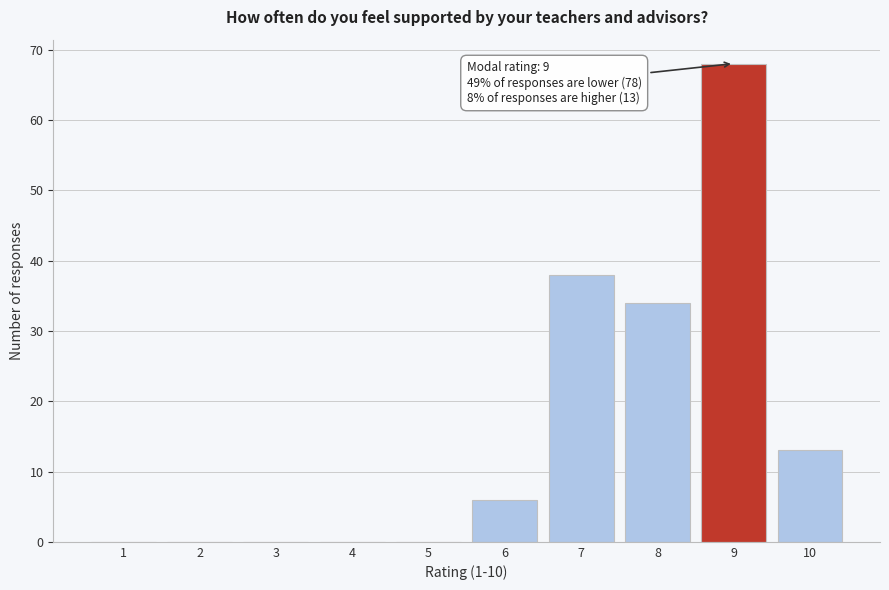

Reading right to left, extract all data points from this chart.

10=13	9=68	8=34	7=38	6=6	5=0	4=0	3=0	2=0	1=0